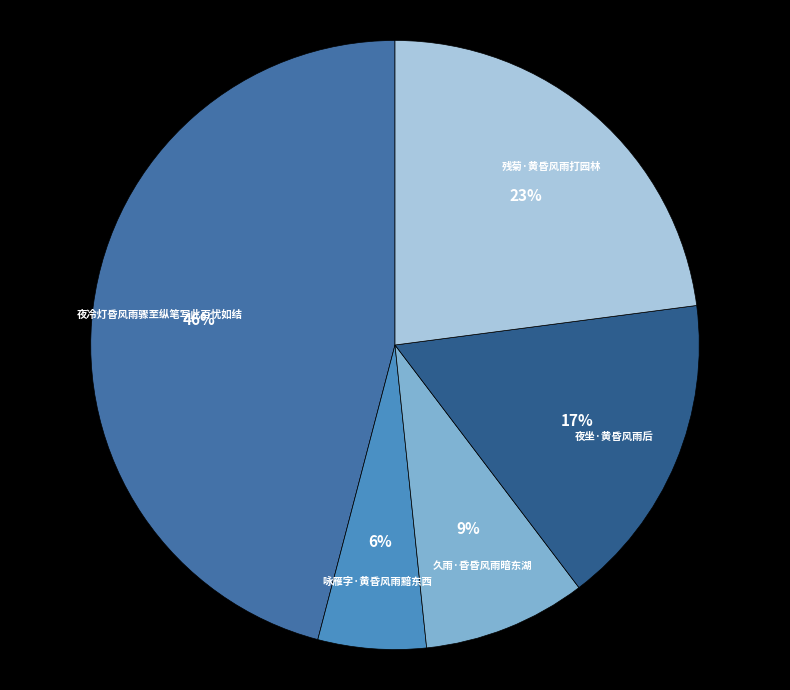

Count the number of slices in the pie.

5